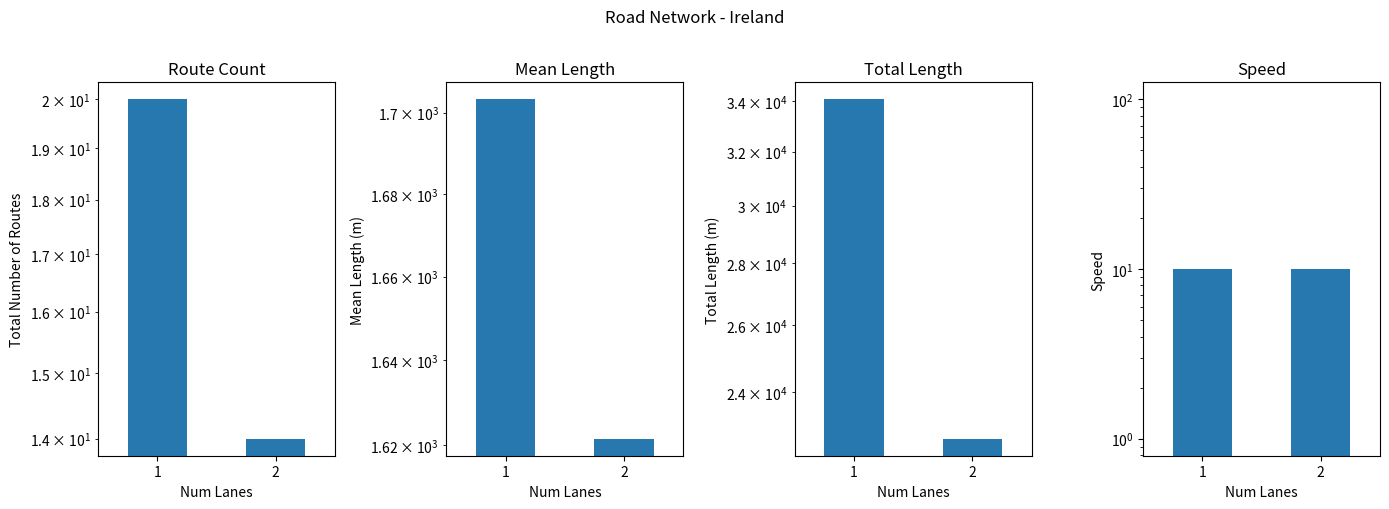

Reading right to left, extract all data points from this chart.

Route Count: 14.0	20.0
Mean Length: 1621.4	1703.3
Total Length: 22700.2	34065.4
Speed: 10.0	10.0